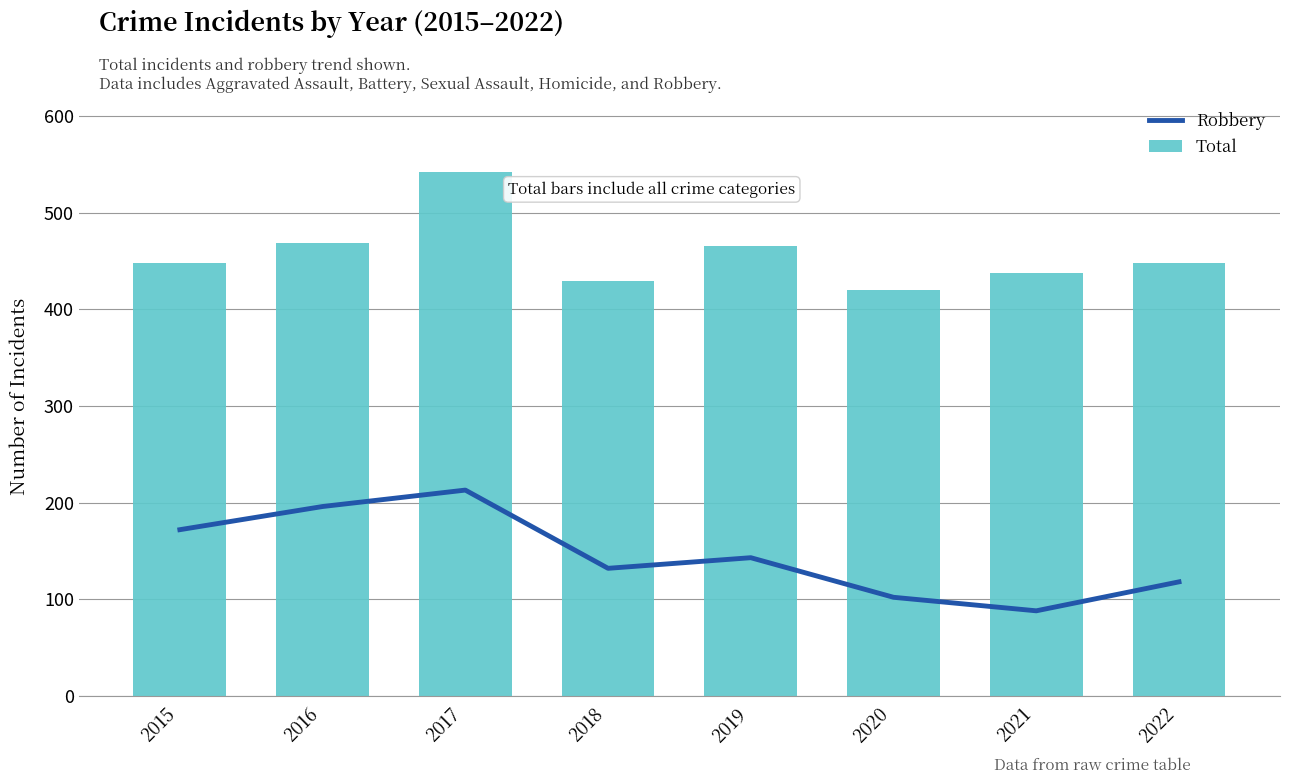

What is the highest value of the Total series?

542